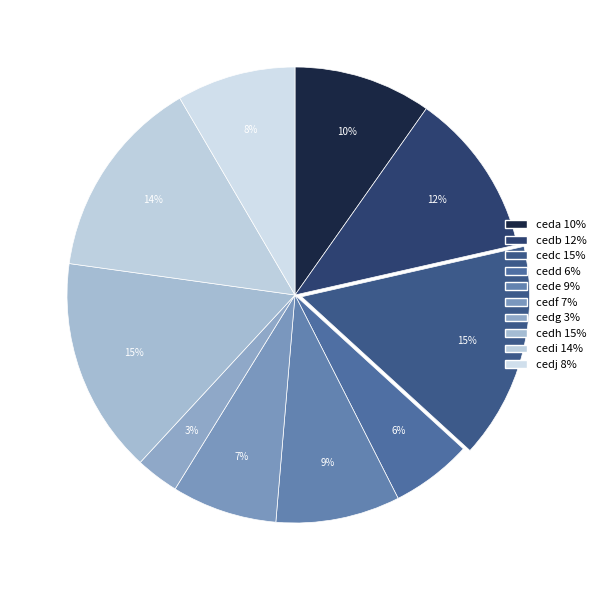

Which slice is the smallest?

cedg